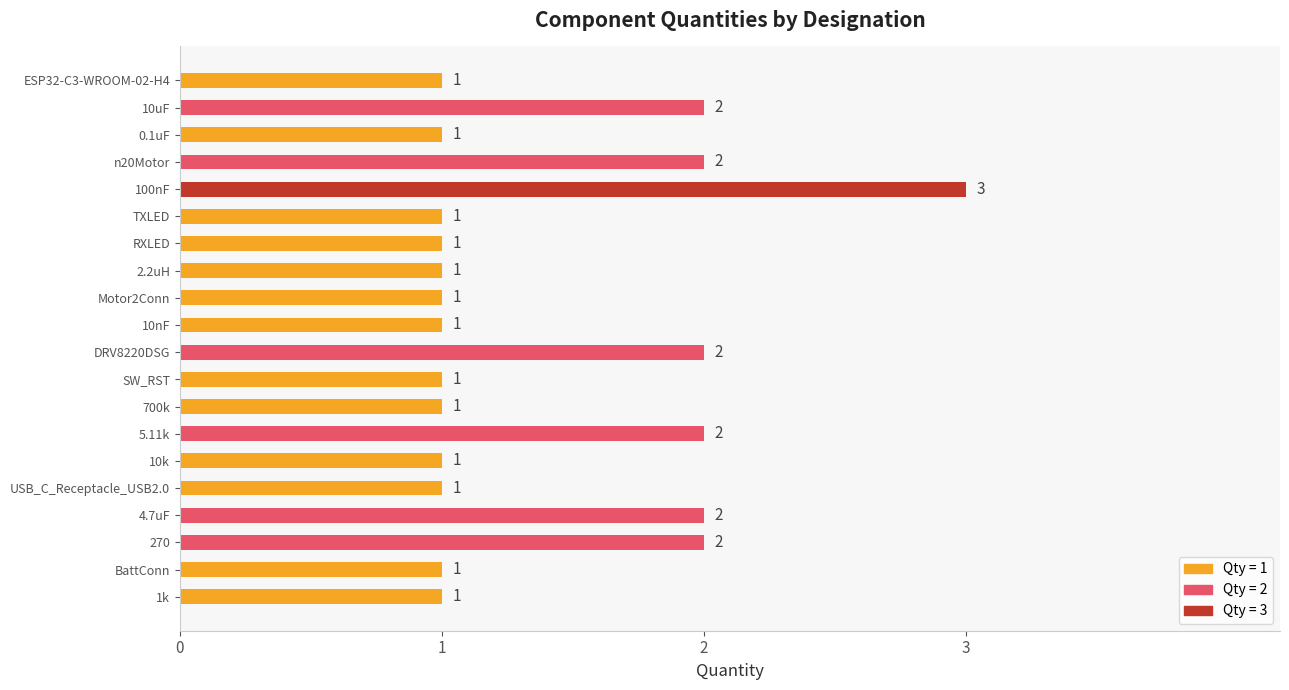

How many data points are above 1?

7